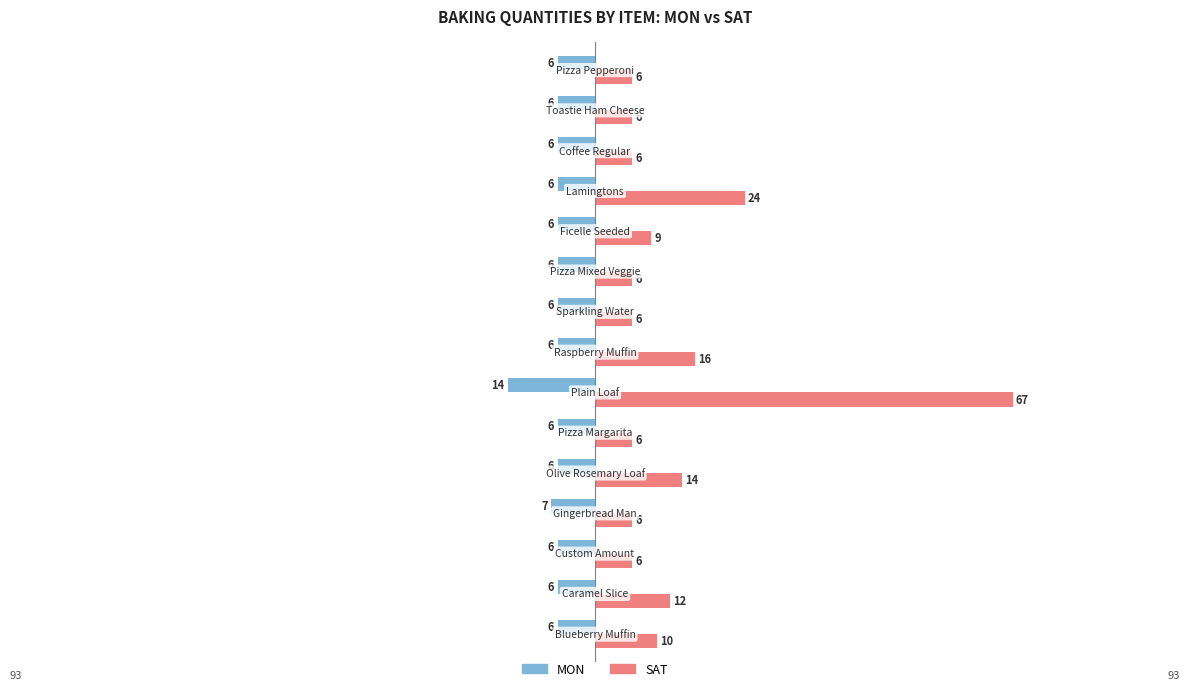

At which category is the sum across all series the highest?

Plain Loaf